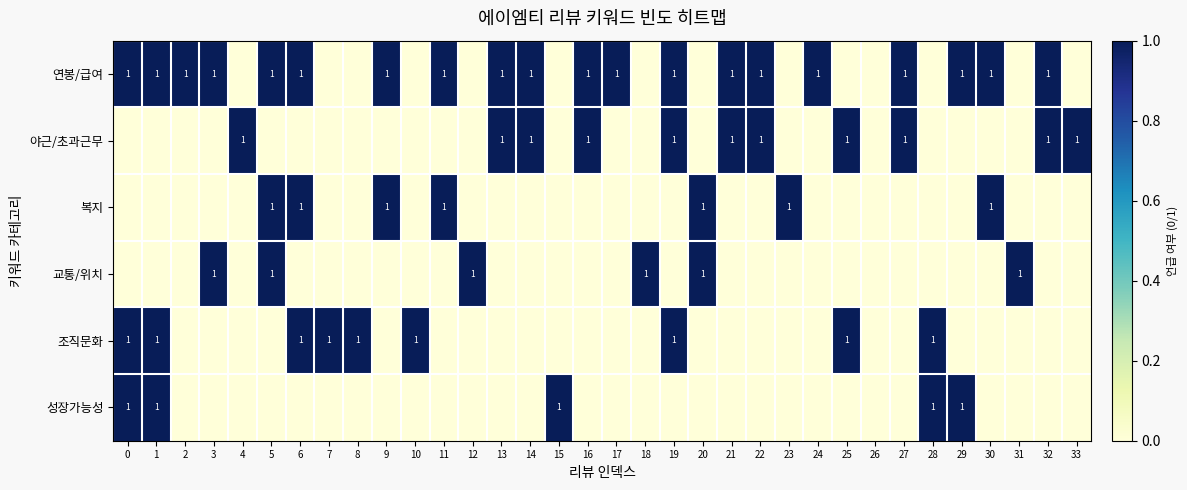

True or false: 야근/초과근무 has a value of 1 at 22.

True